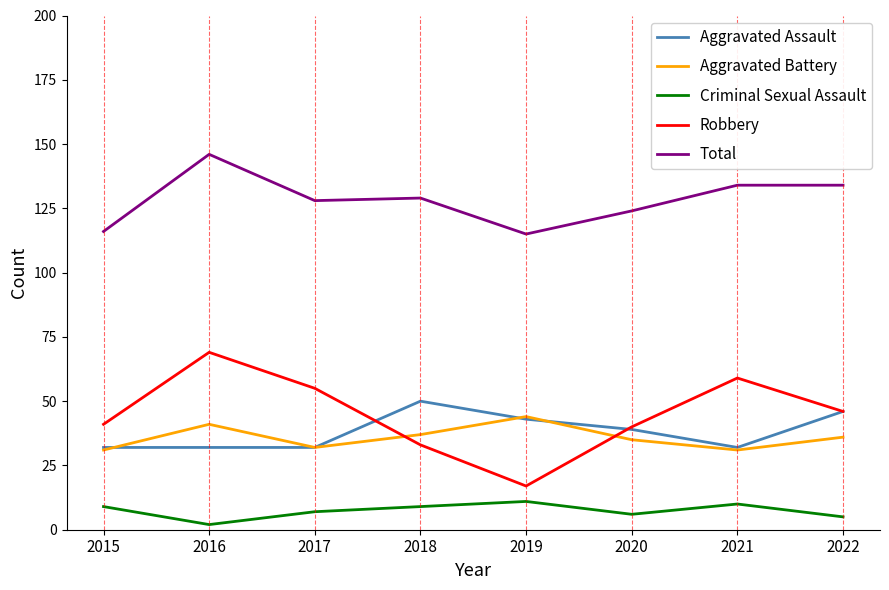

Is it true that Total equals 31 at 2018?

False